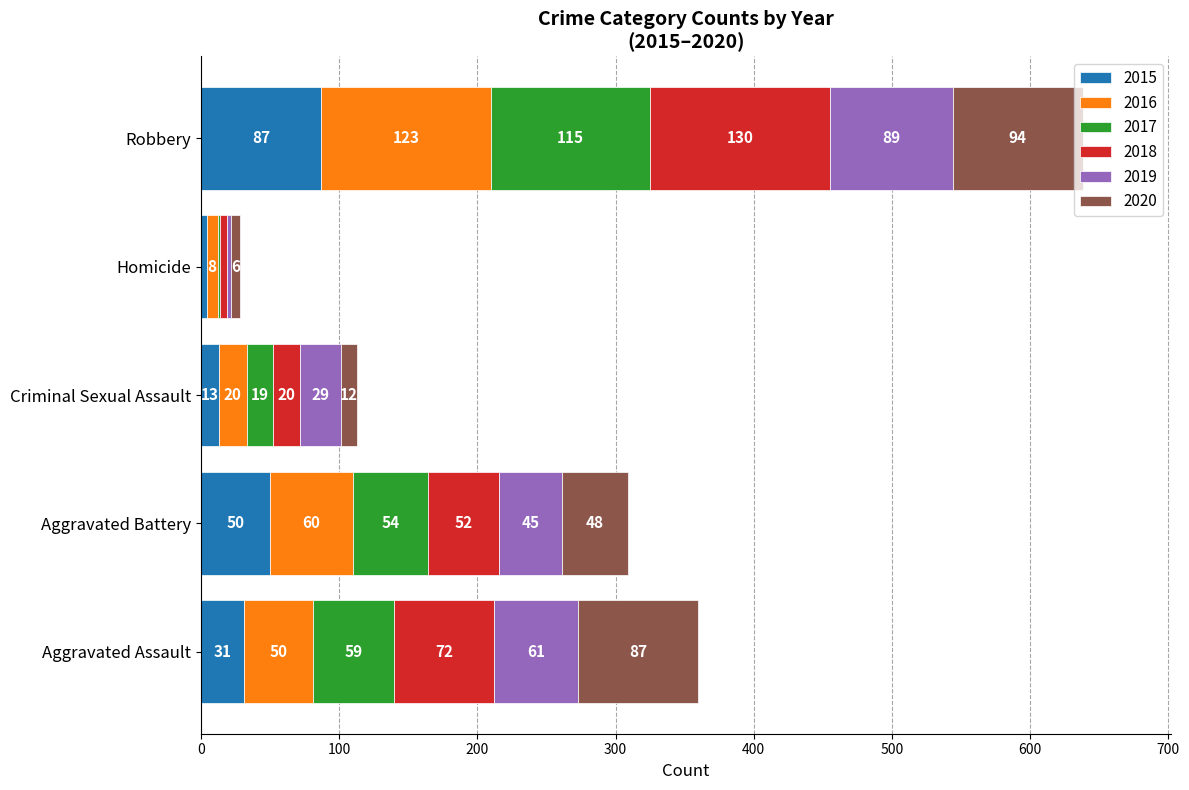

Where is 2015 nearest to the value 45?

Aggravated Battery